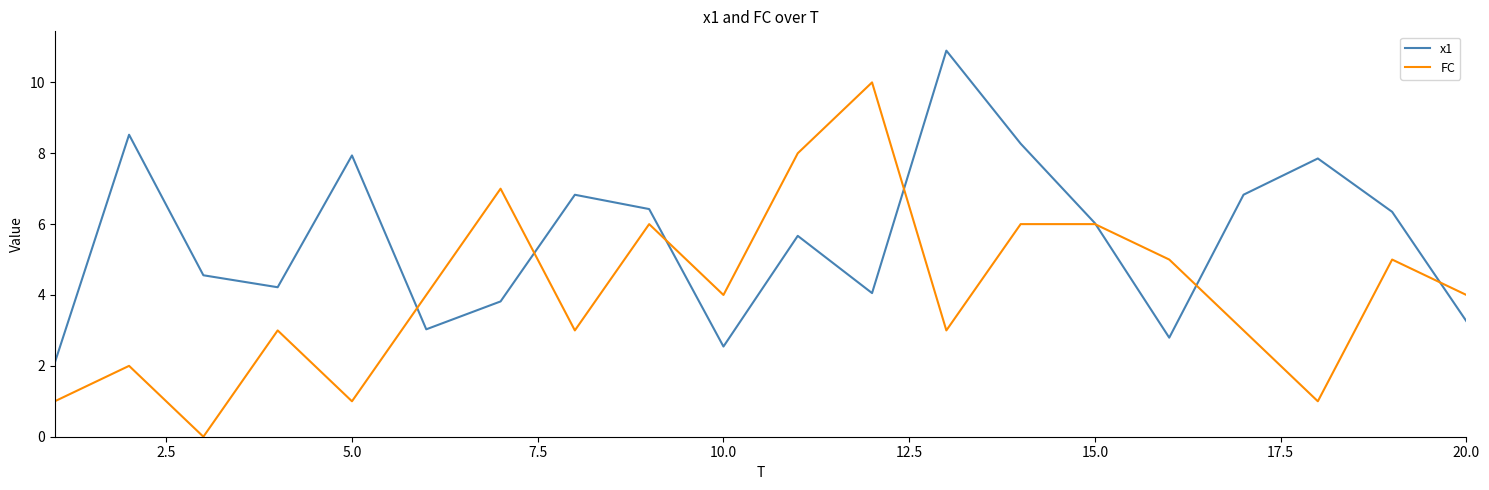

Which series has the largest range (max minus min)?

FC